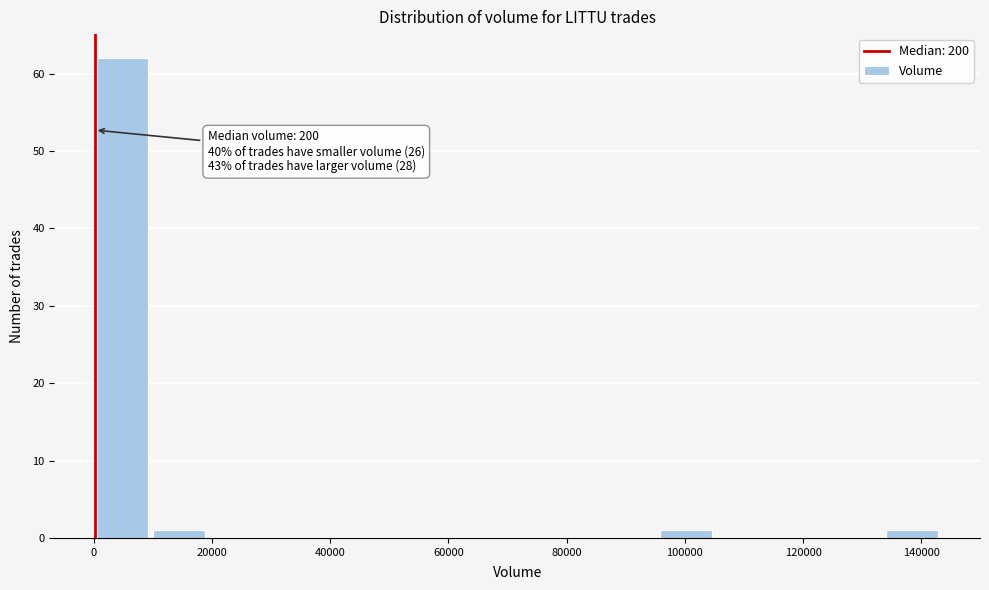

Which range on the x-axis has the tallest bar?

0 to 10000